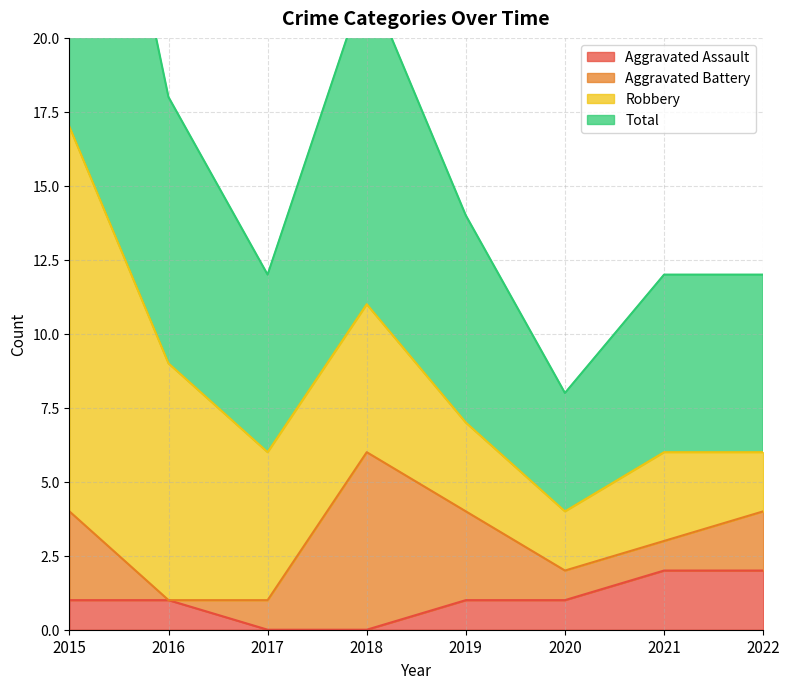

The Aggravated Assault series shows 0 at 2016. True or false?

False